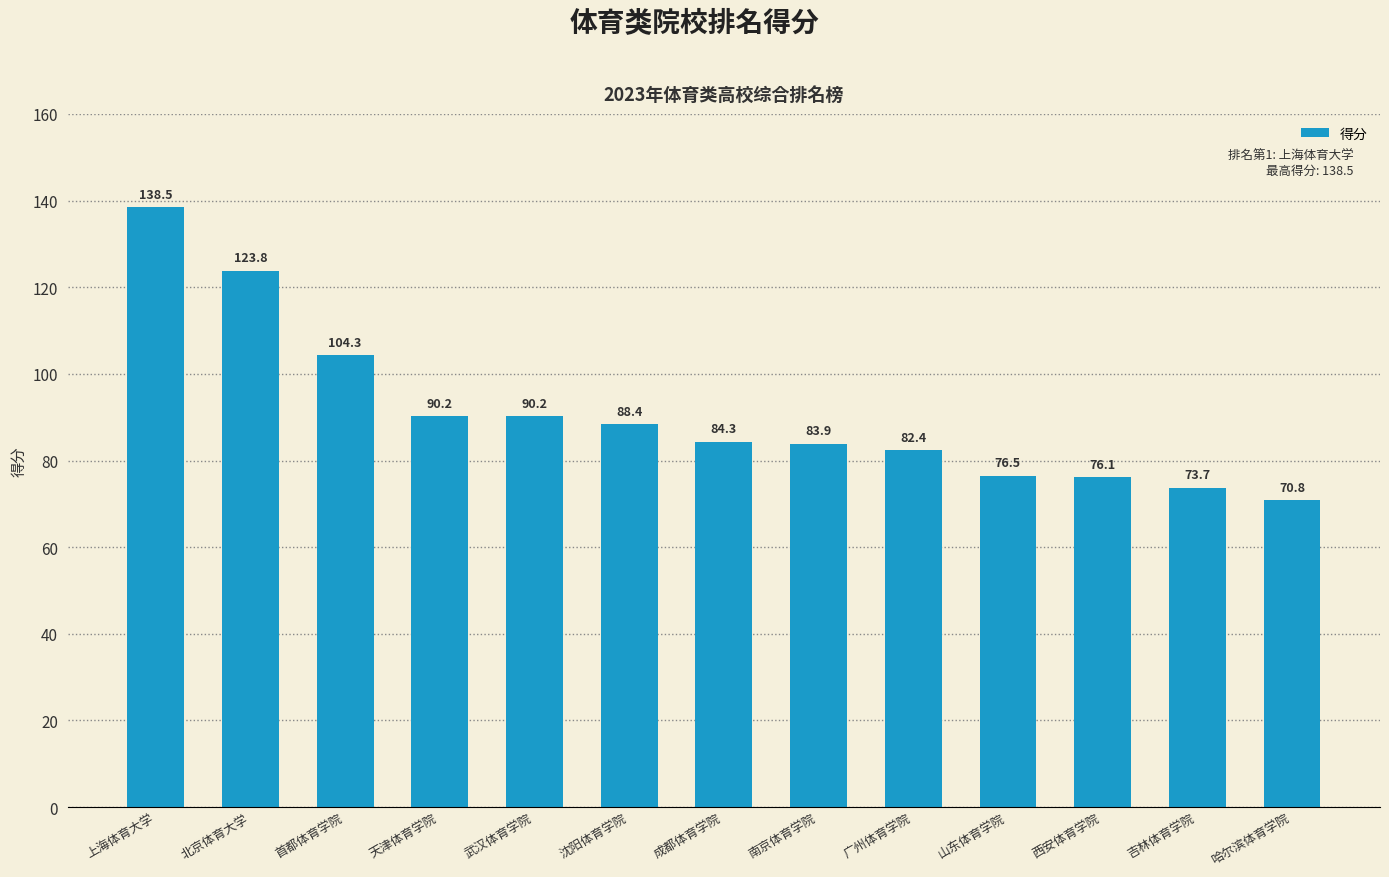

Reading left to right, extract all data points from this chart.

138.5	123.8	104.3	90.2	90.2	88.4	84.3	83.9	82.4	76.5	76.1	73.7	70.8